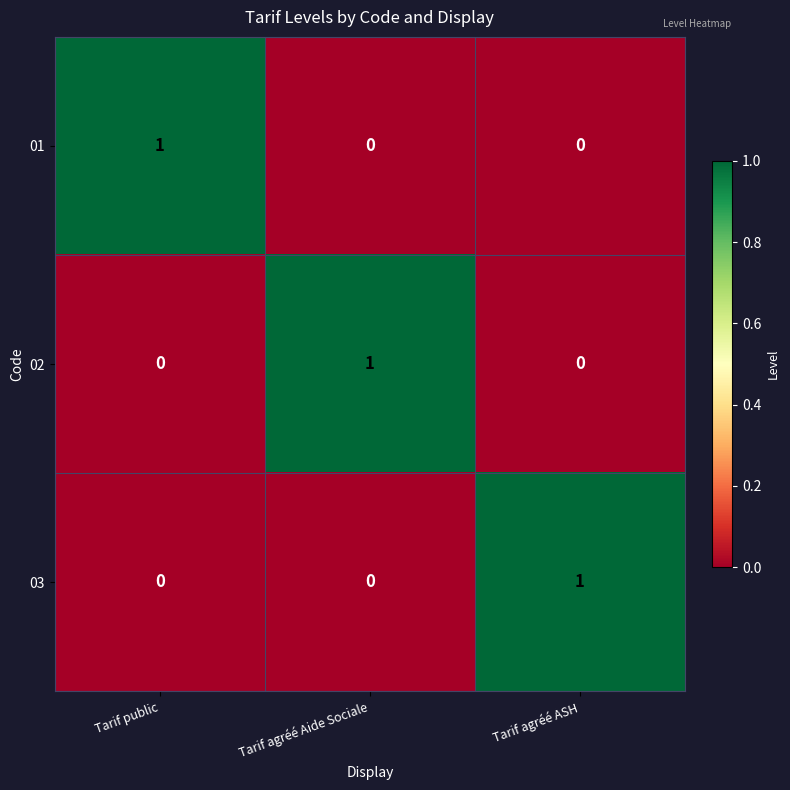

Reading left to right, transcribe all the data shown in this chart.

01: 1	0	0
02: 0	1	0
03: 0	0	1